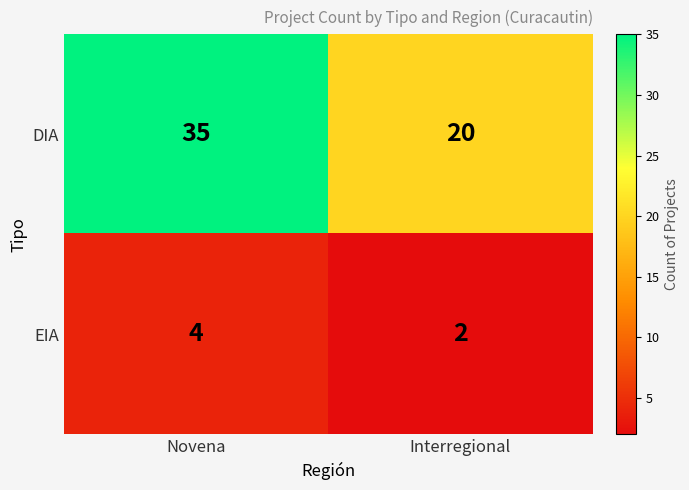

Which category has the highest value across all series?

Novena